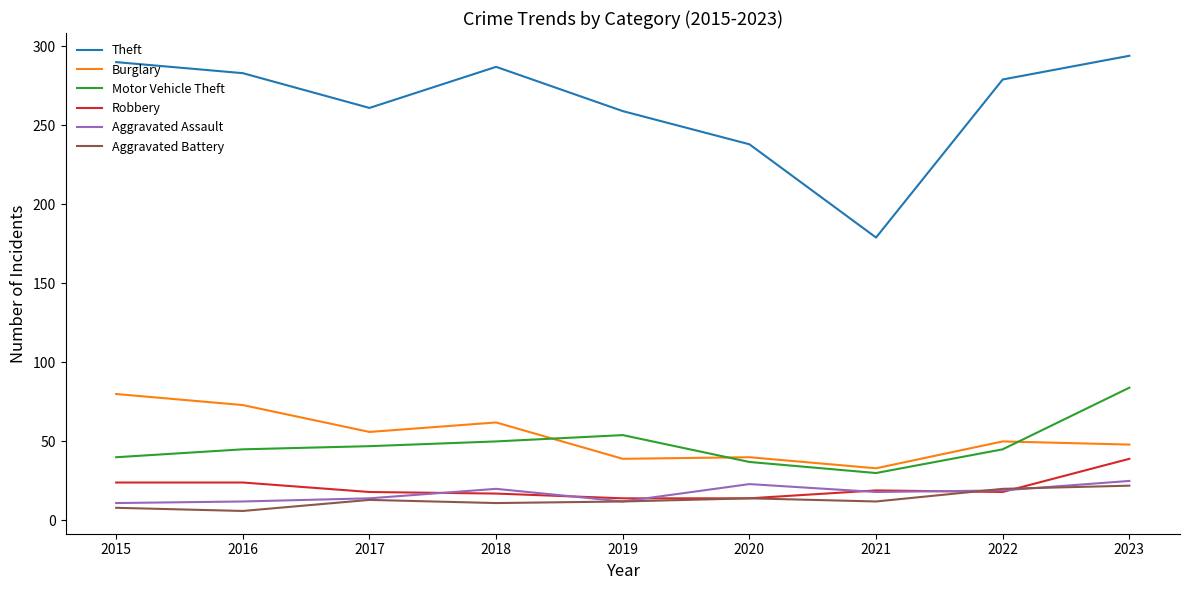

Rank the series at 2015 from lowest to highest value.

Aggravated Battery, Aggravated Assault, Robbery, Motor Vehicle Theft, Burglary, Theft